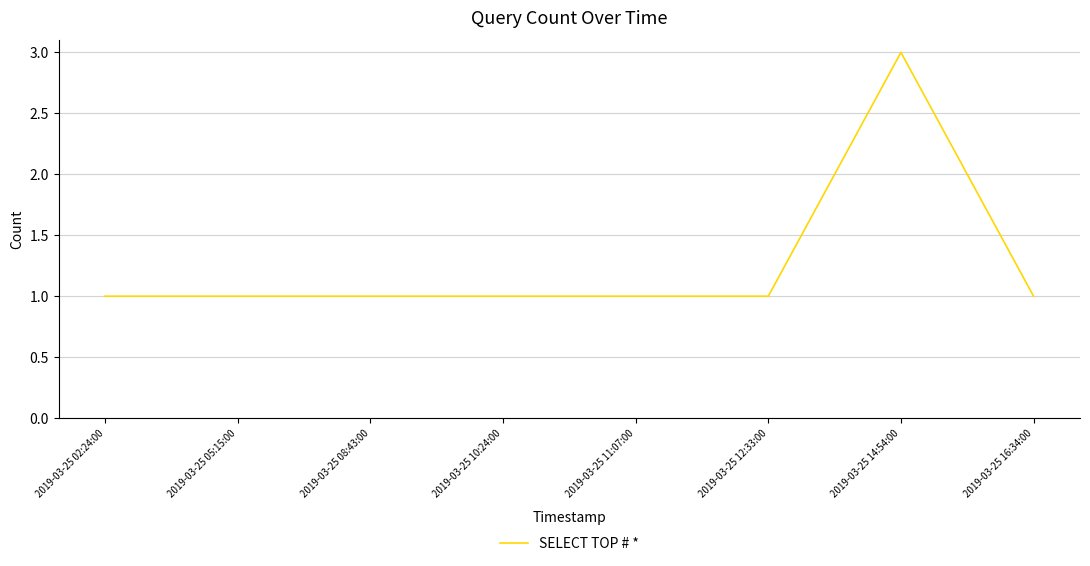

Which has a higher value, 2019-03-25 08:43:00 or 2019-03-25 14:54:00?

2019-03-25 14:54:00